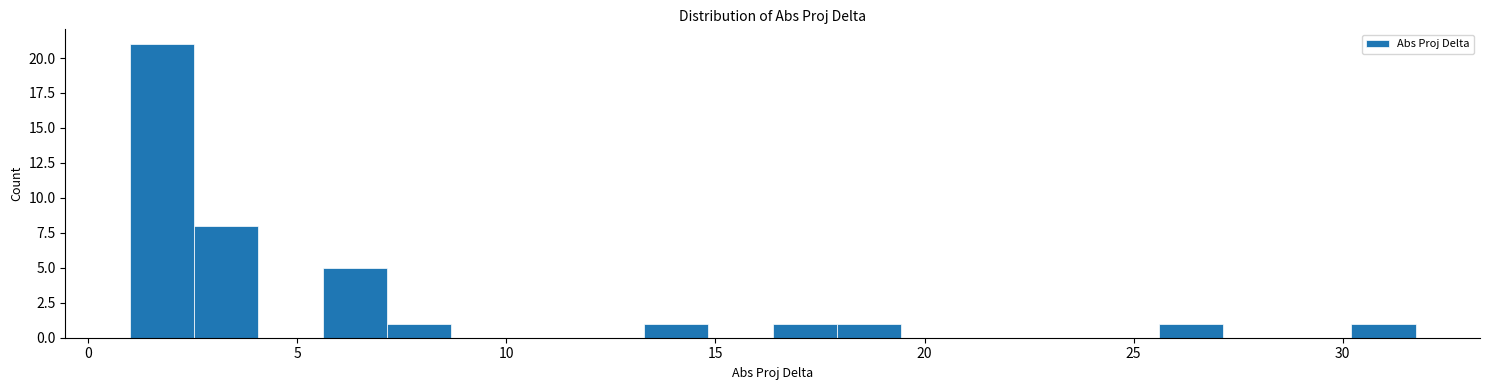

Read against the x-axis, roughly where is the centre of the tallest bar?

2.0